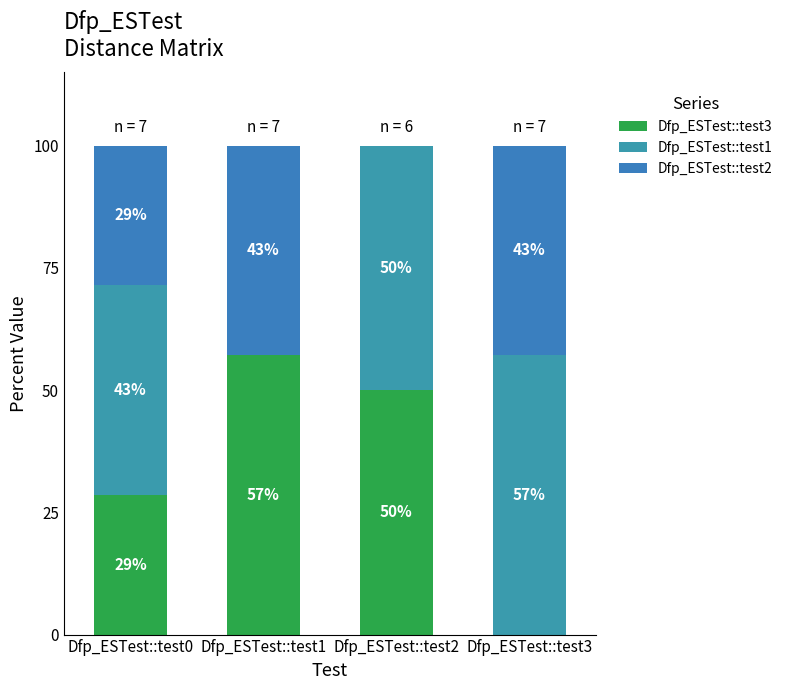

Where does the Dfp_ESTest::test2 series first go above 42?

Dfp_ESTest::test1